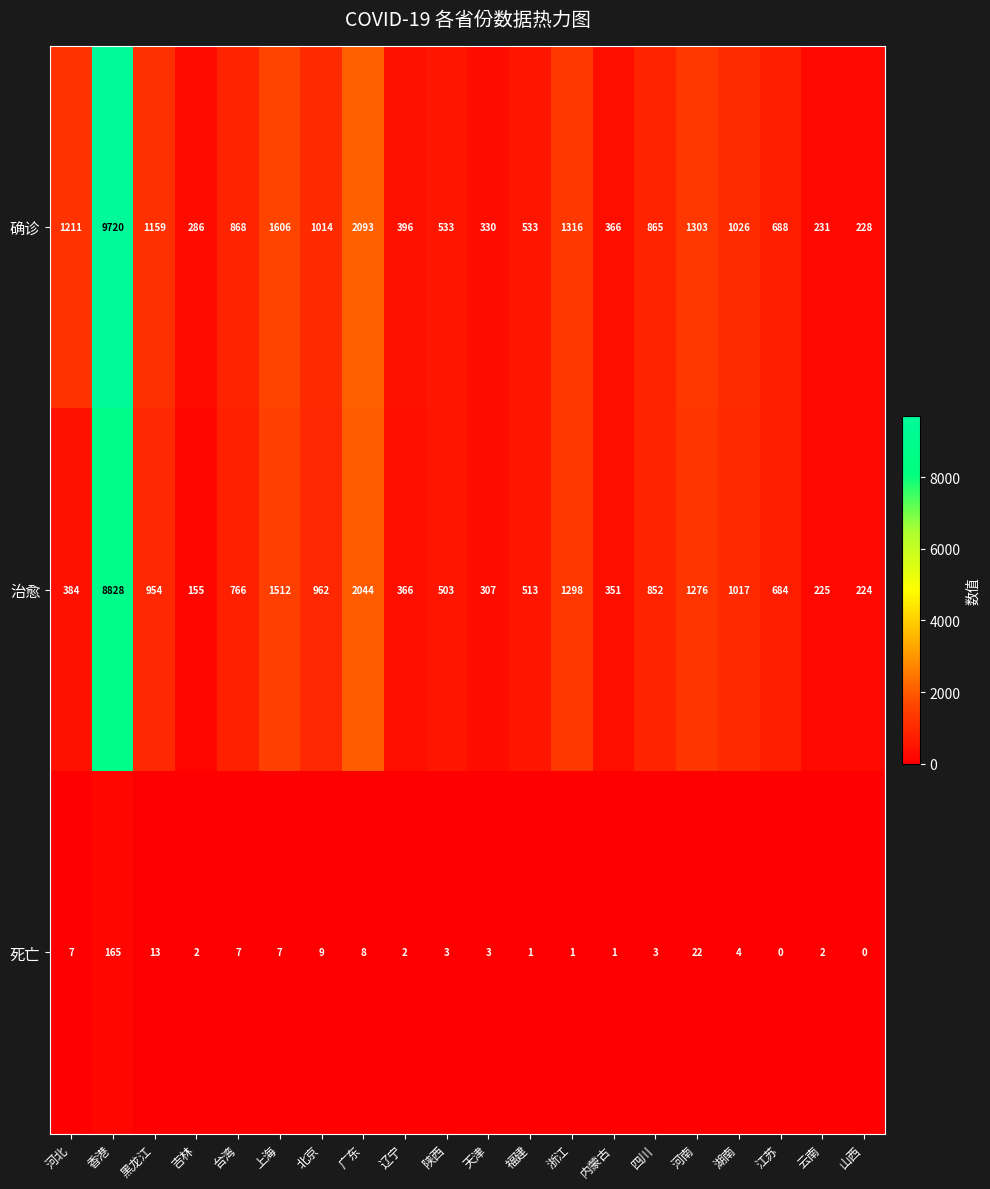

What is the difference between the 治愈 values at 山西 and 北京?

738